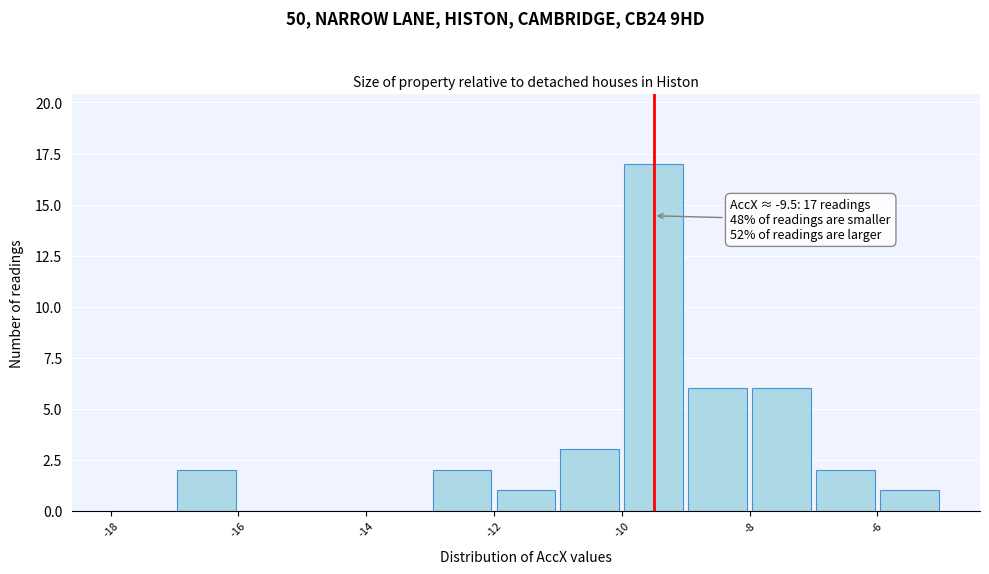

Over which range of the x-axis is the bar tallest?

-10 to -9